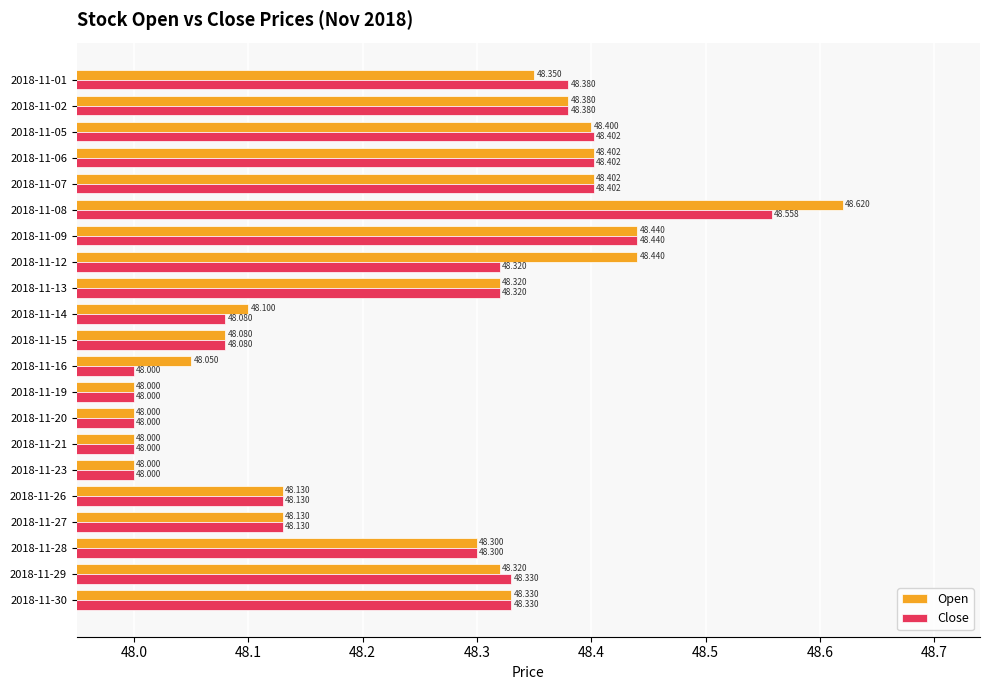

Is the value of Open at 2018-11-23 greater than the value of Close at 2018-11-05?

No